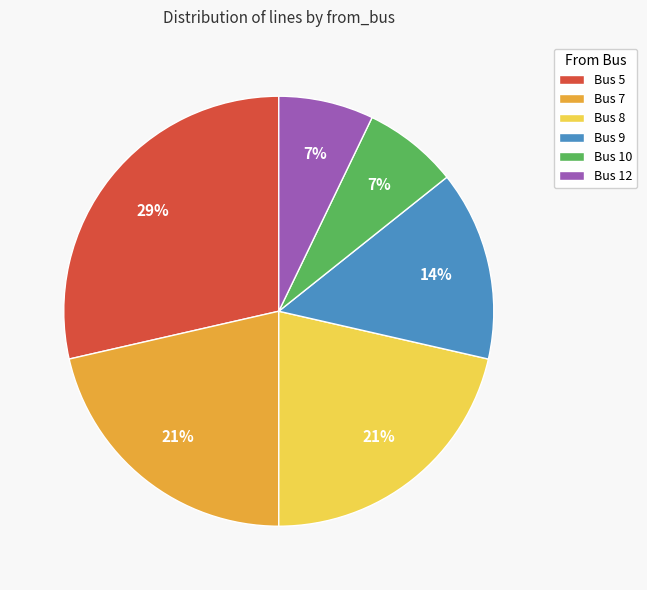

Between Bus 7 and Bus 10, which is larger?

Bus 7